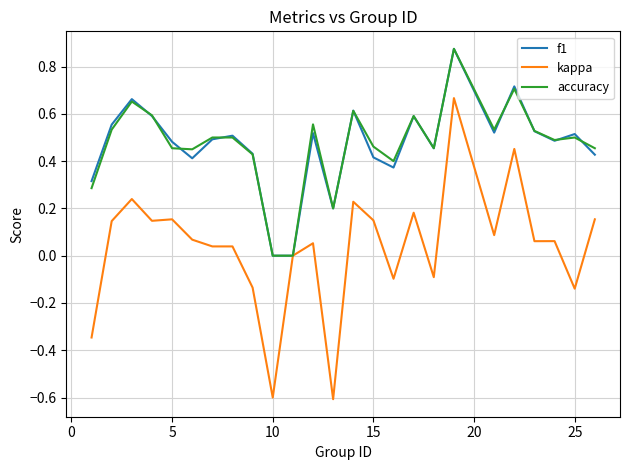

What is the smallest value displayed?

-0.6